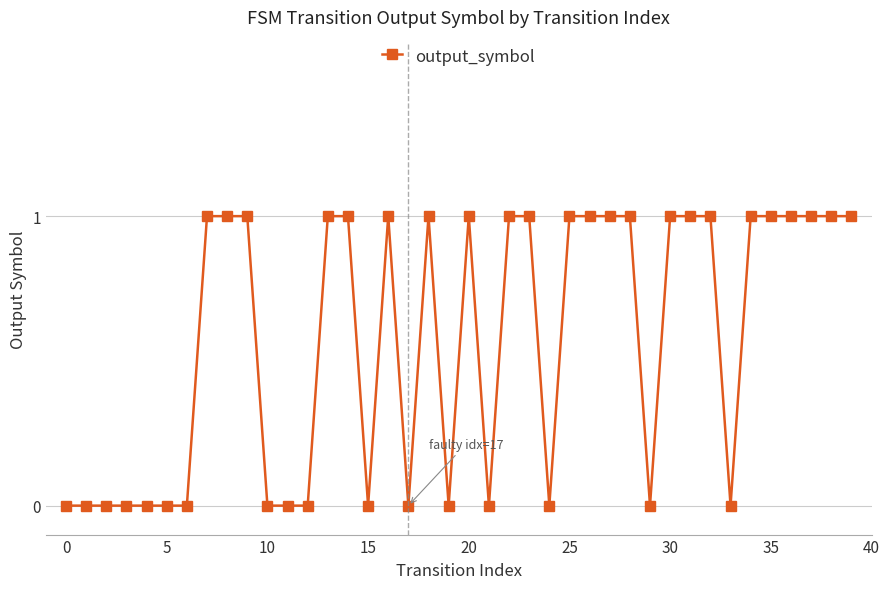

True or false: there are more than 1 points higher than both neighbors.

True